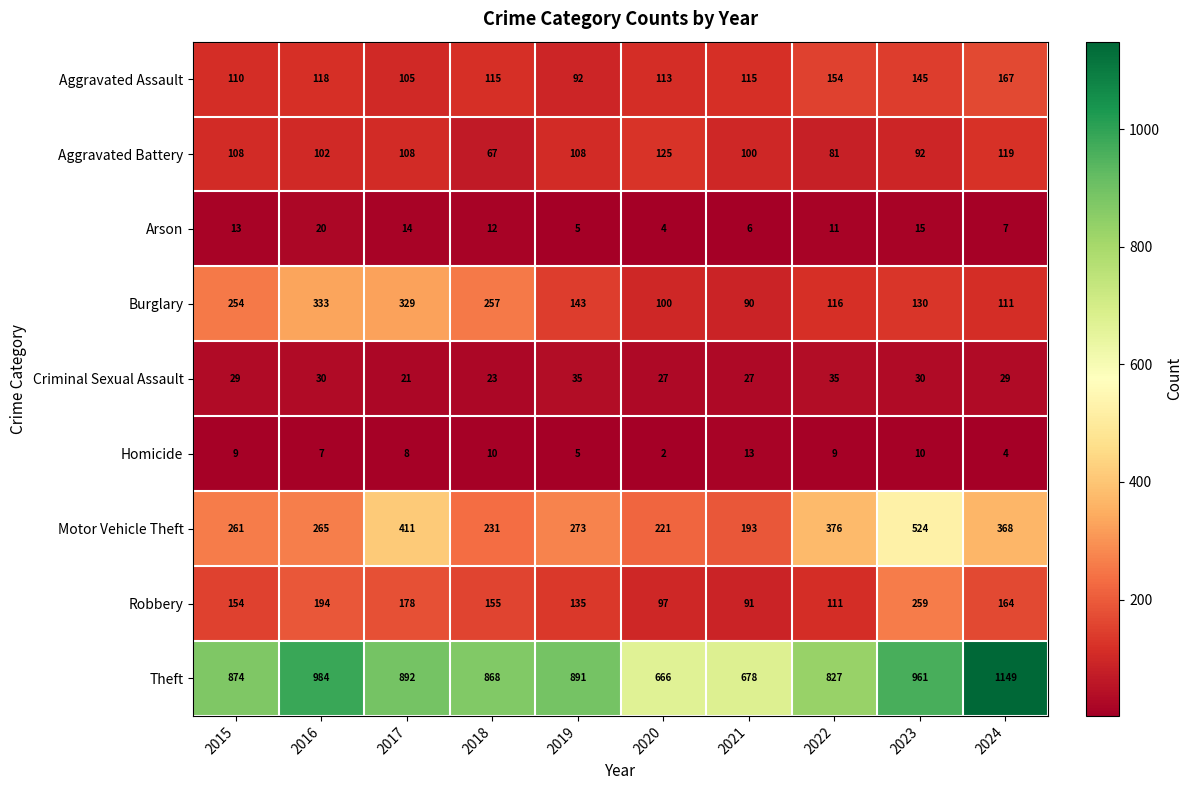

What is the sum of the Criminal Sexual Assault values at 2024 and 2016?

59